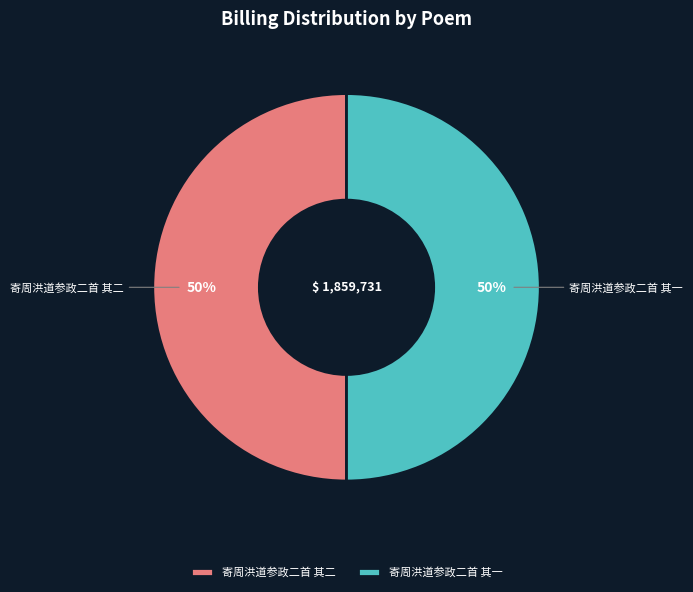

To the nearest percent, what percentage of the pie is 寄周洪道参政二首 其一?

50%